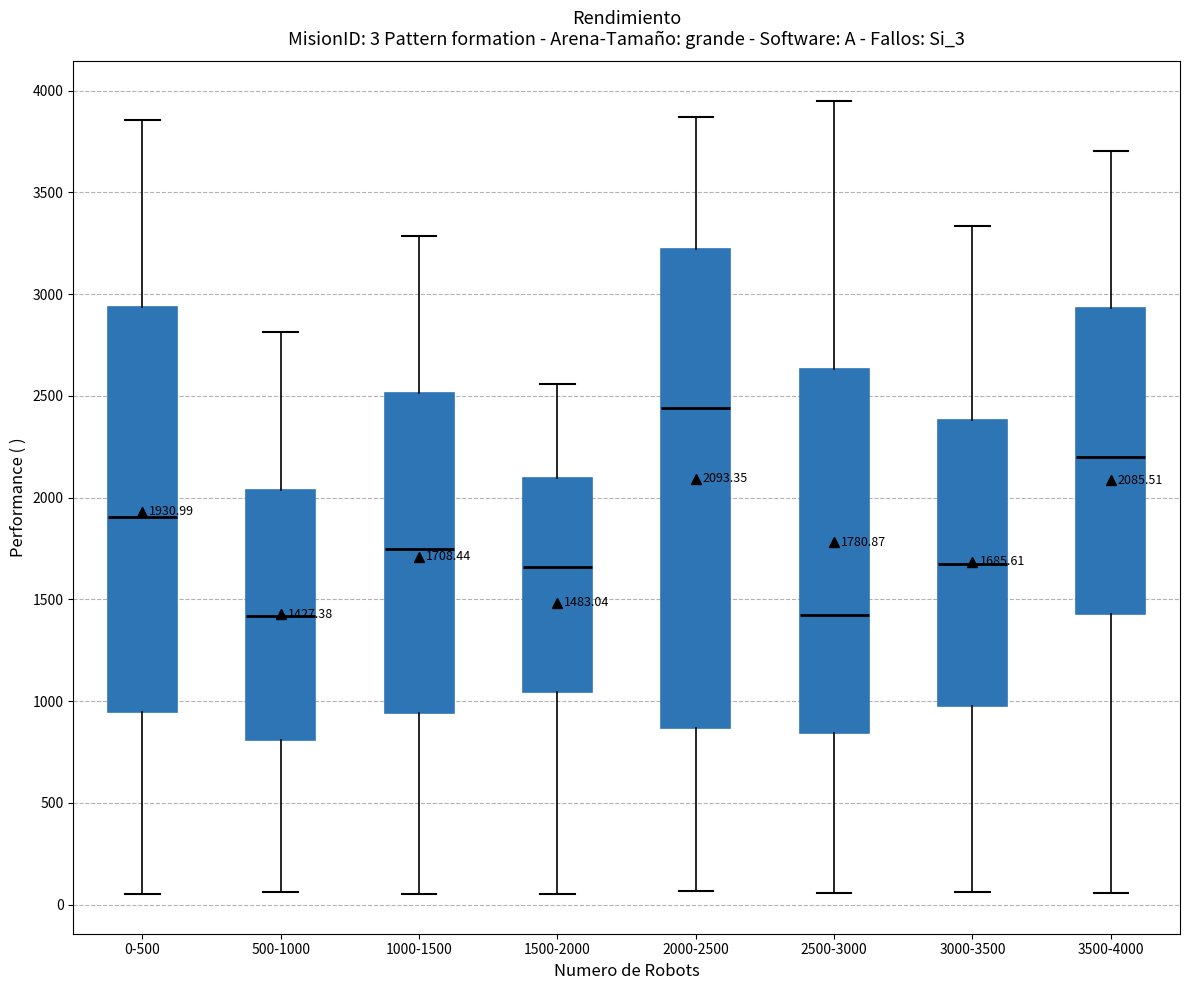

Comparing the boxes themselves (not the whiskers), which one is the tallest?

2000-2500